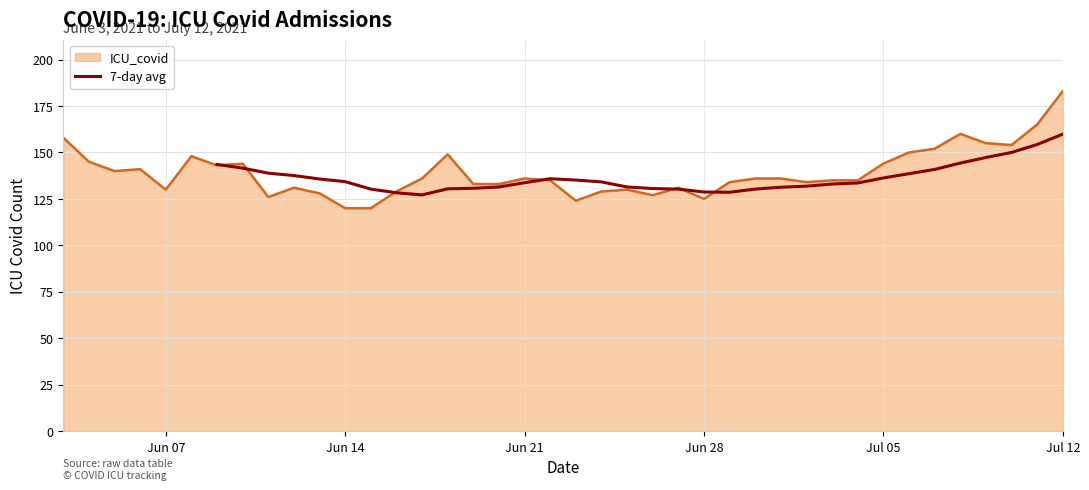

The value of 7-day avg at Jun 14 is 79.2. True or false?

False